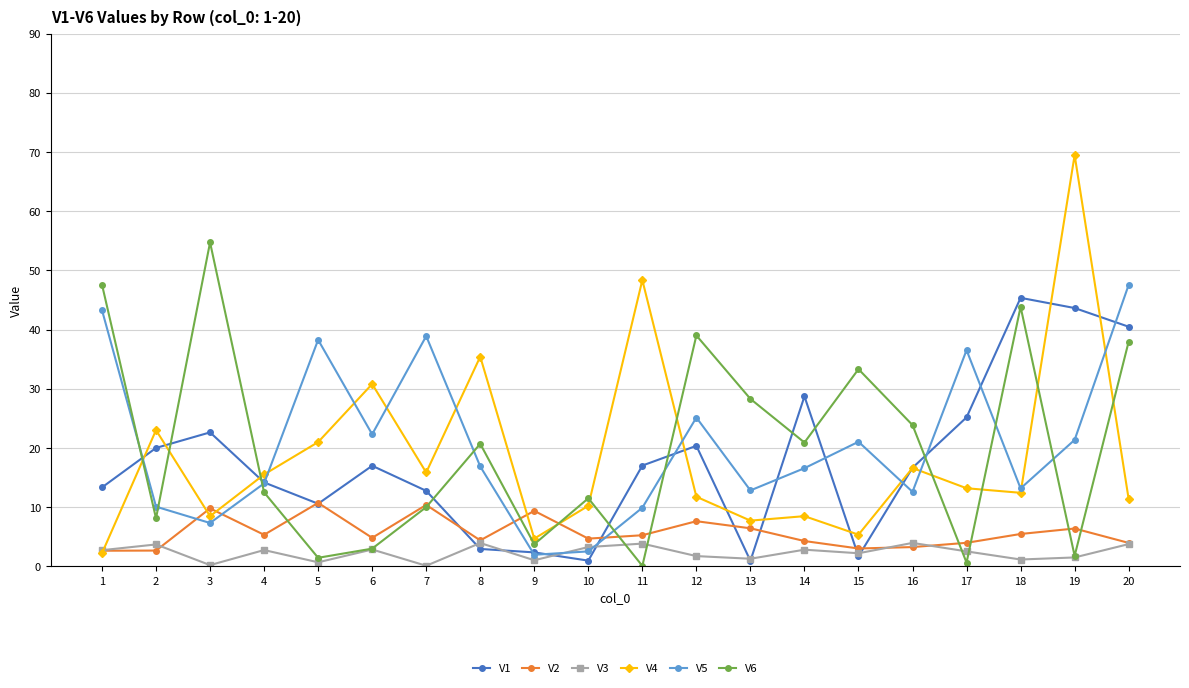

Is this an area chart (filled region under the line)?

No